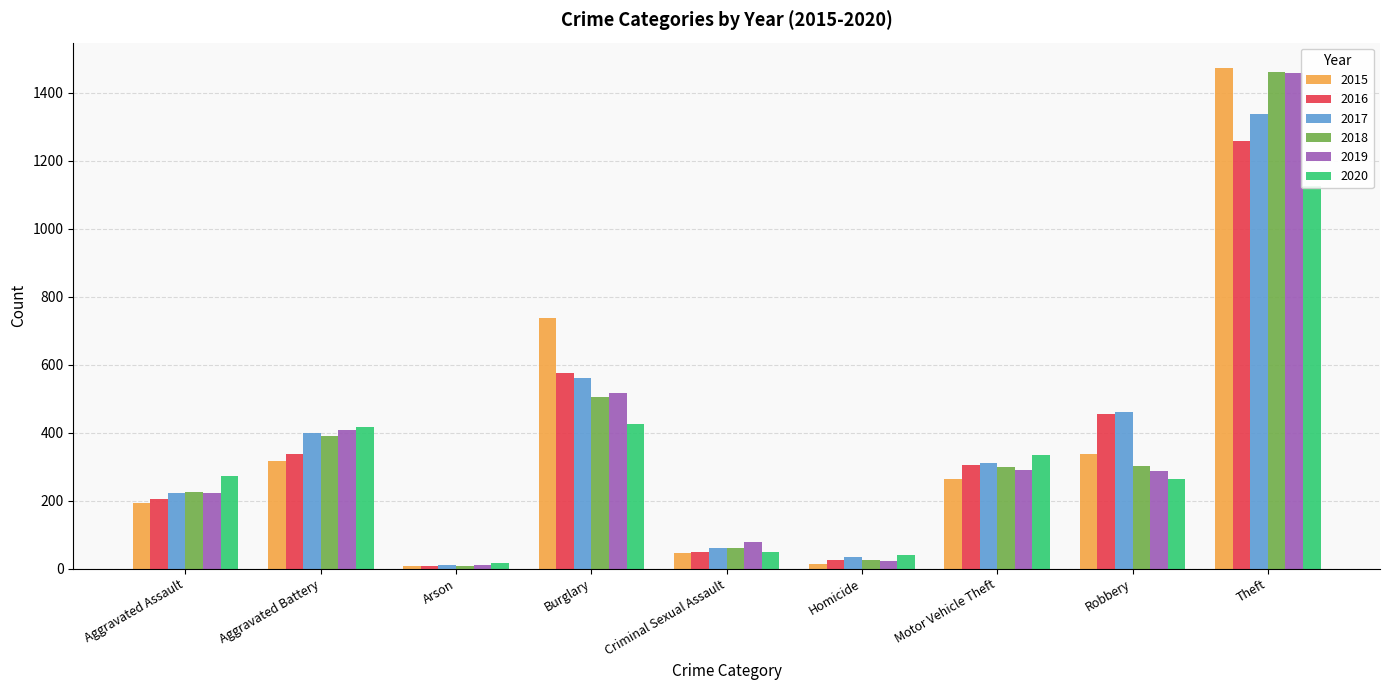

At how many categories does at least one series exceed 1164?

1